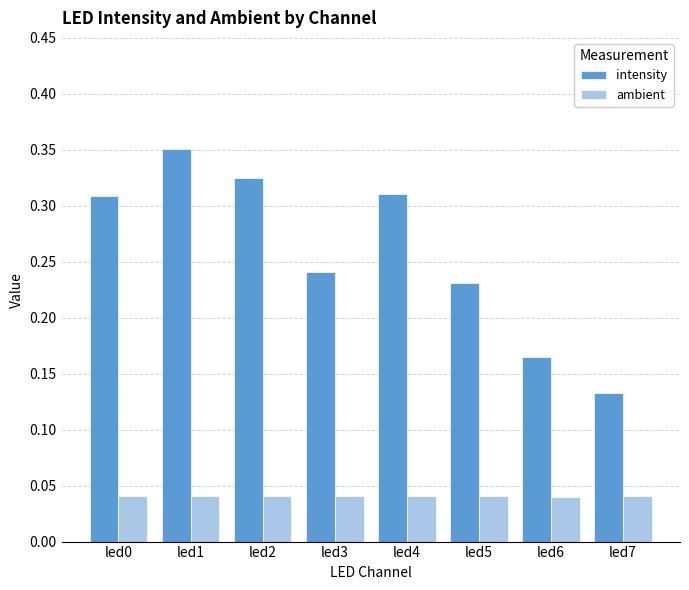

How many intensity values are between 0 and 1?

8